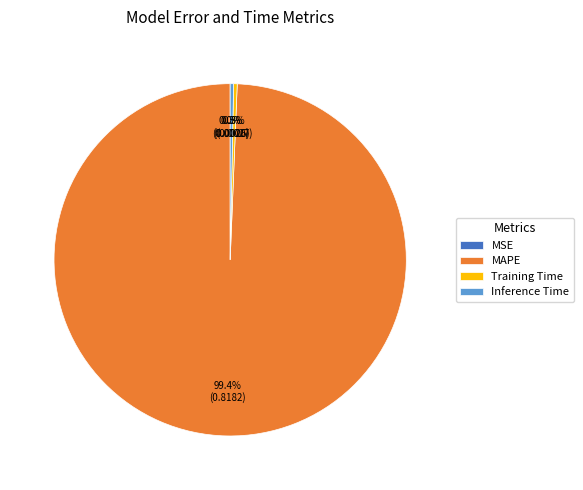

Is it true that Inference Time is 0% of the pie?

True